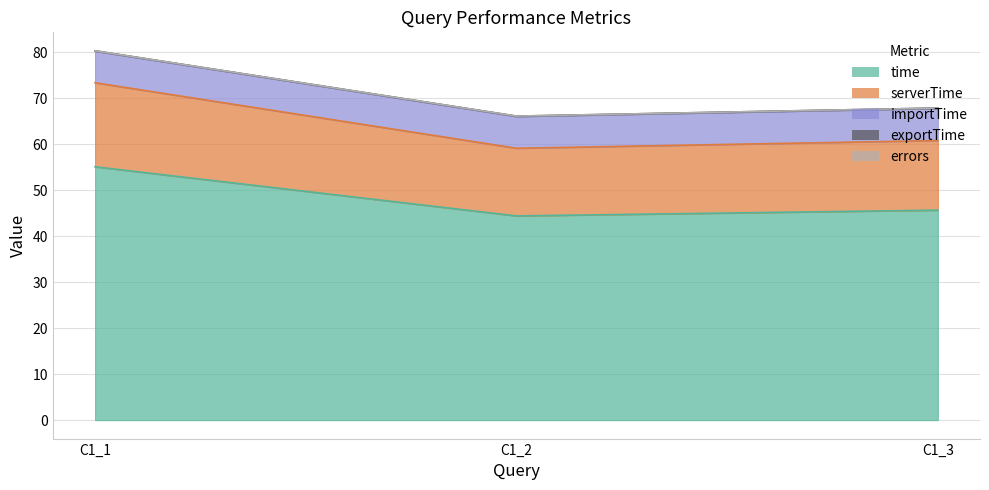

What is the difference between the time values at C1_2 and C1_1?

10.7